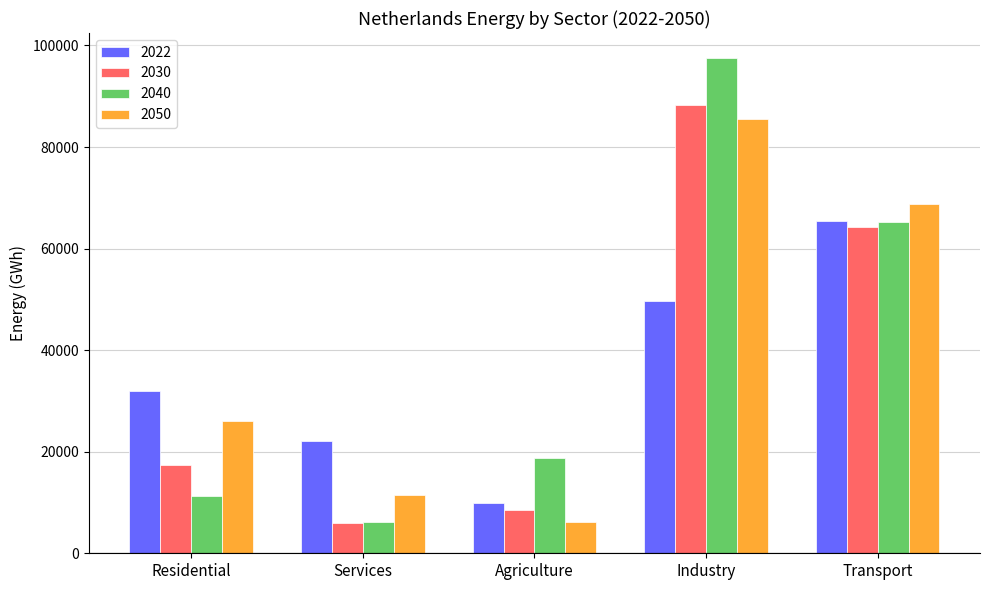

At which category is the sum across all series the highest?

Industry